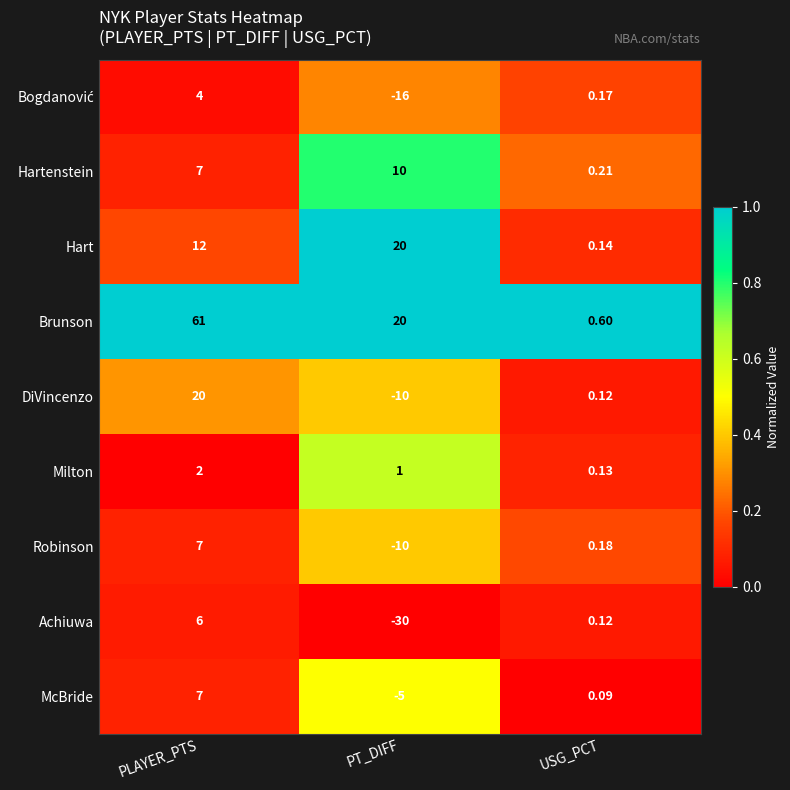

Which series changed the most between PLAYER_PTS and USG_PCT?

Brunson